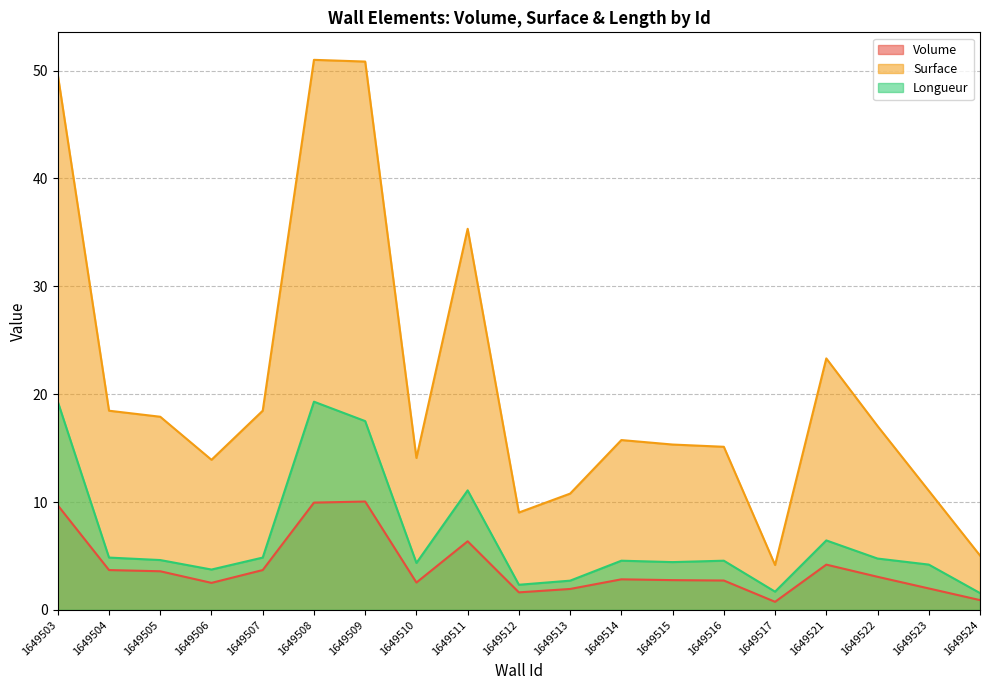

What is the sum of all Volume values?

74.8